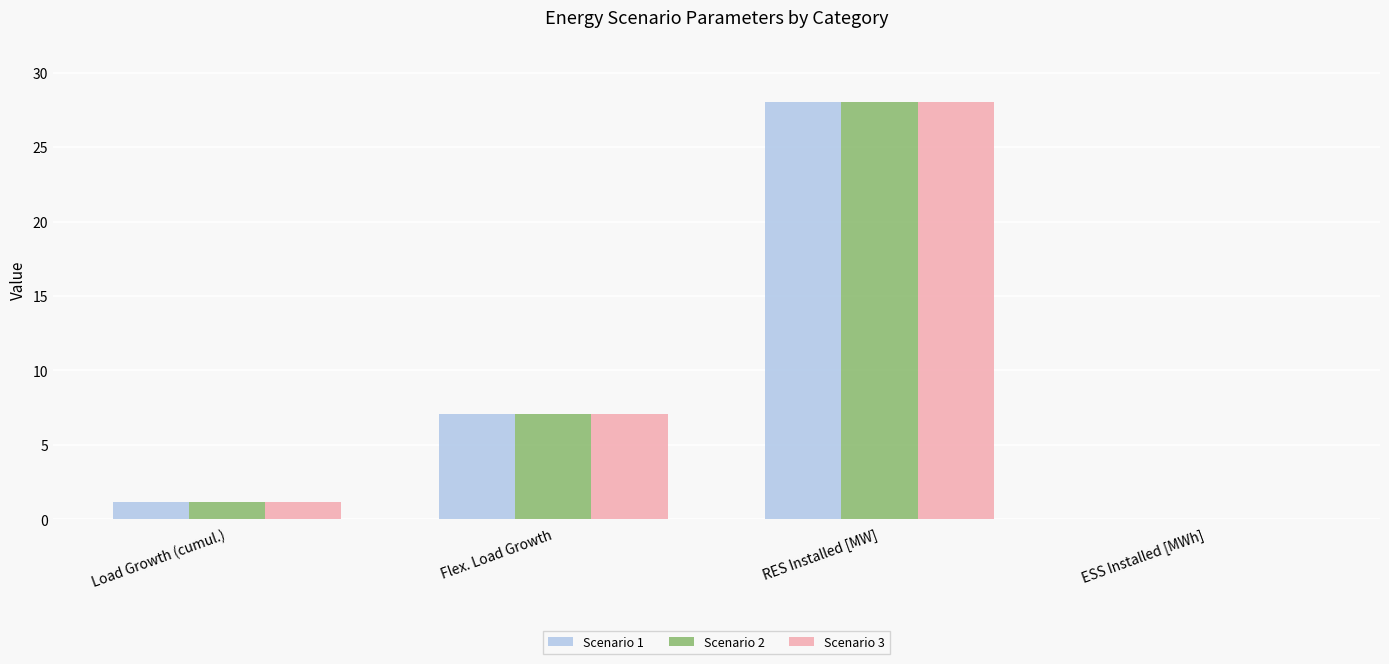

What is the highest value of the Scenario 1 series?

28.0